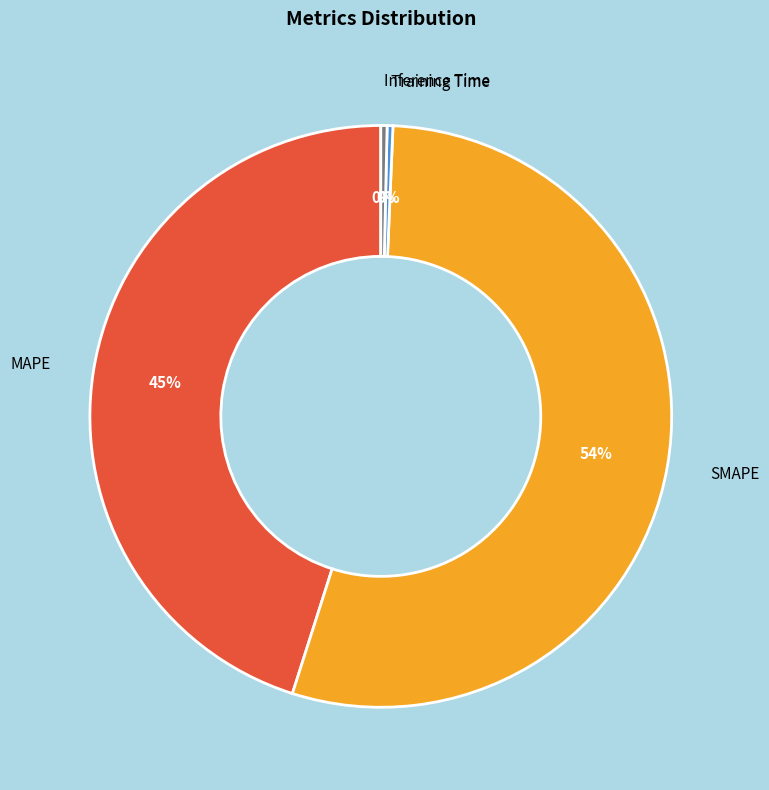

What is the largest slice in the pie chart?

SMAPE